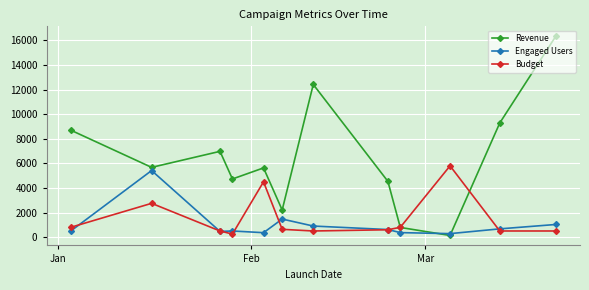

What is the minimum value shown in the chart?

136